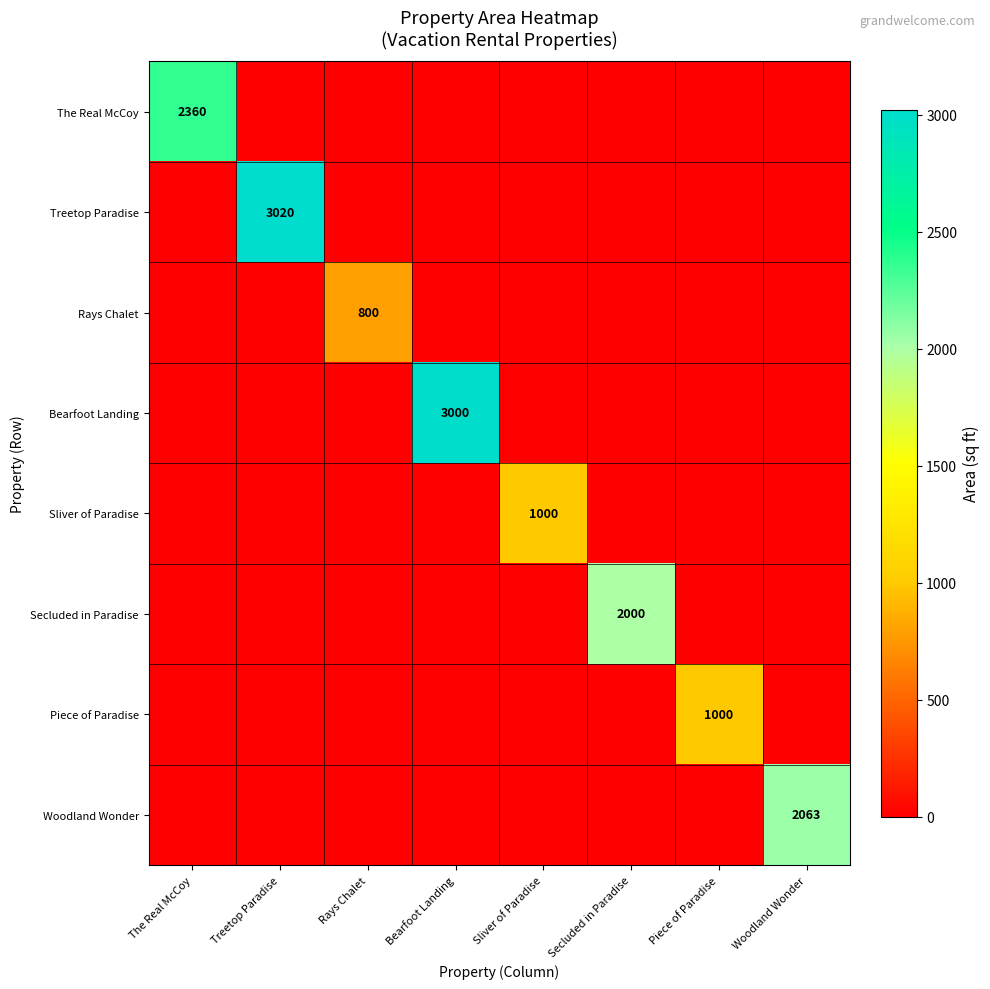

True or false: Rays Chalet has a value of 1078 at Rays Chalet.

False